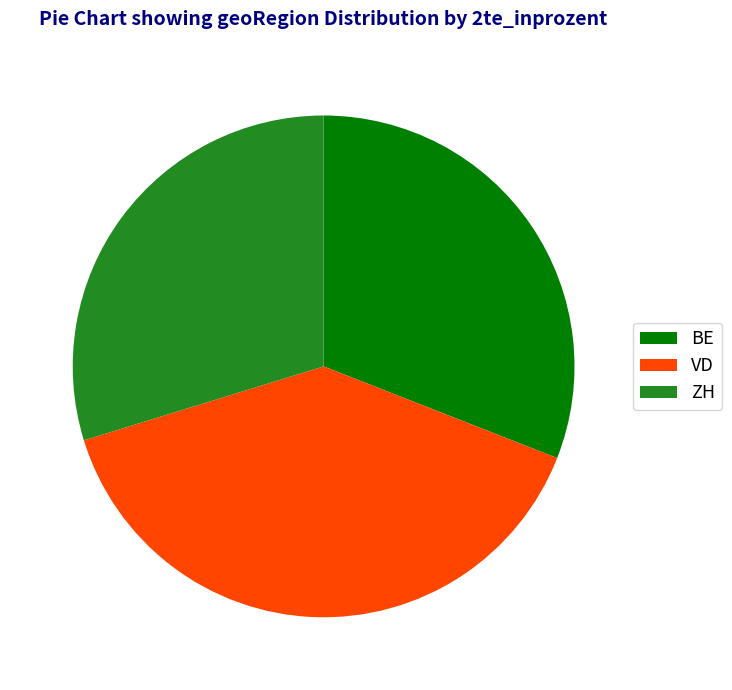

Is BE the majority of the pie?

No